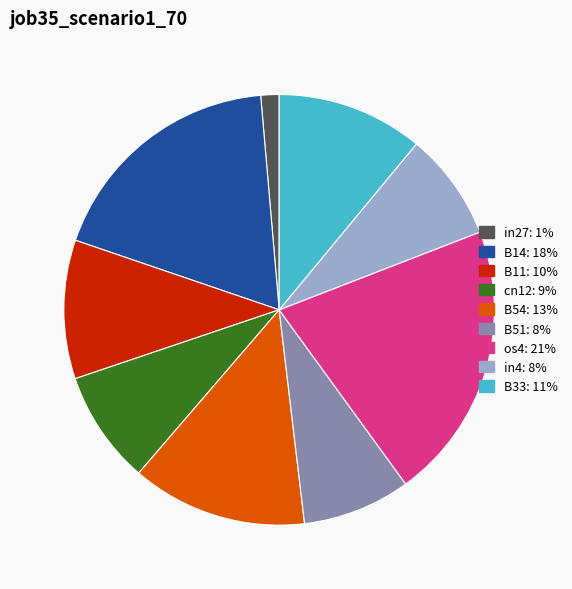

True or false: B51 accounts for 15% of the total.

False